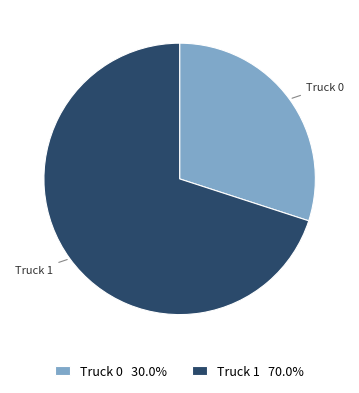

Is the sum of Truck 0 and Truck 1 greater than half?

Yes